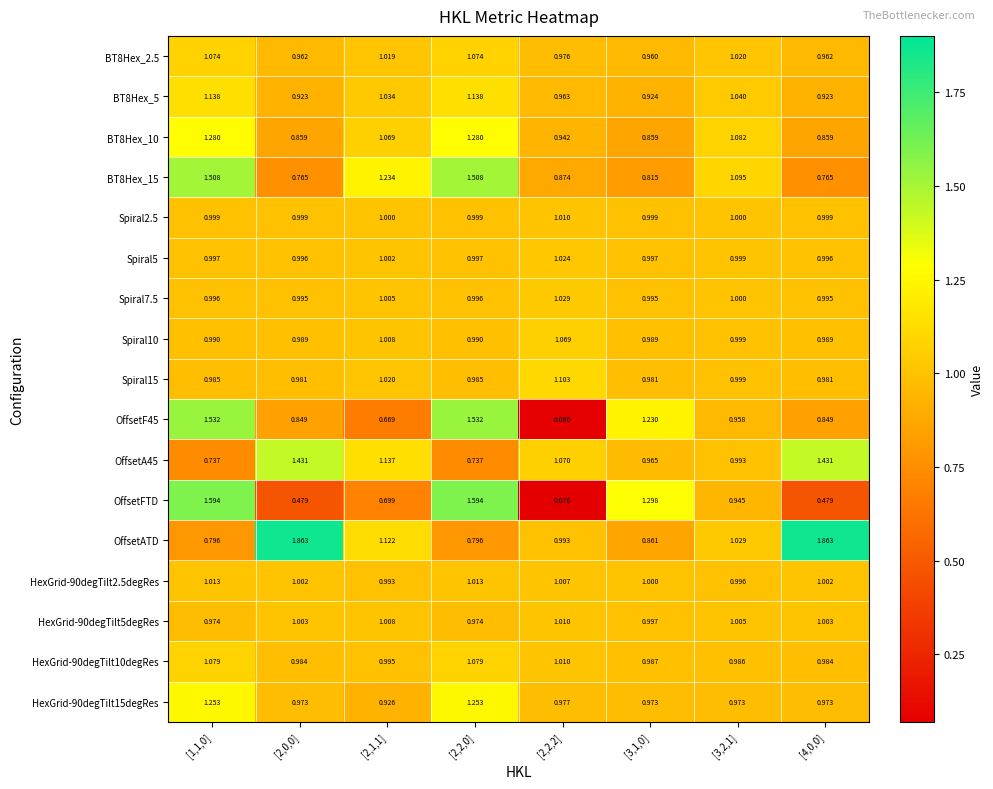

Between [1,1,0] and [4,0,0], which series saw the biggest shift?

OffsetFTD